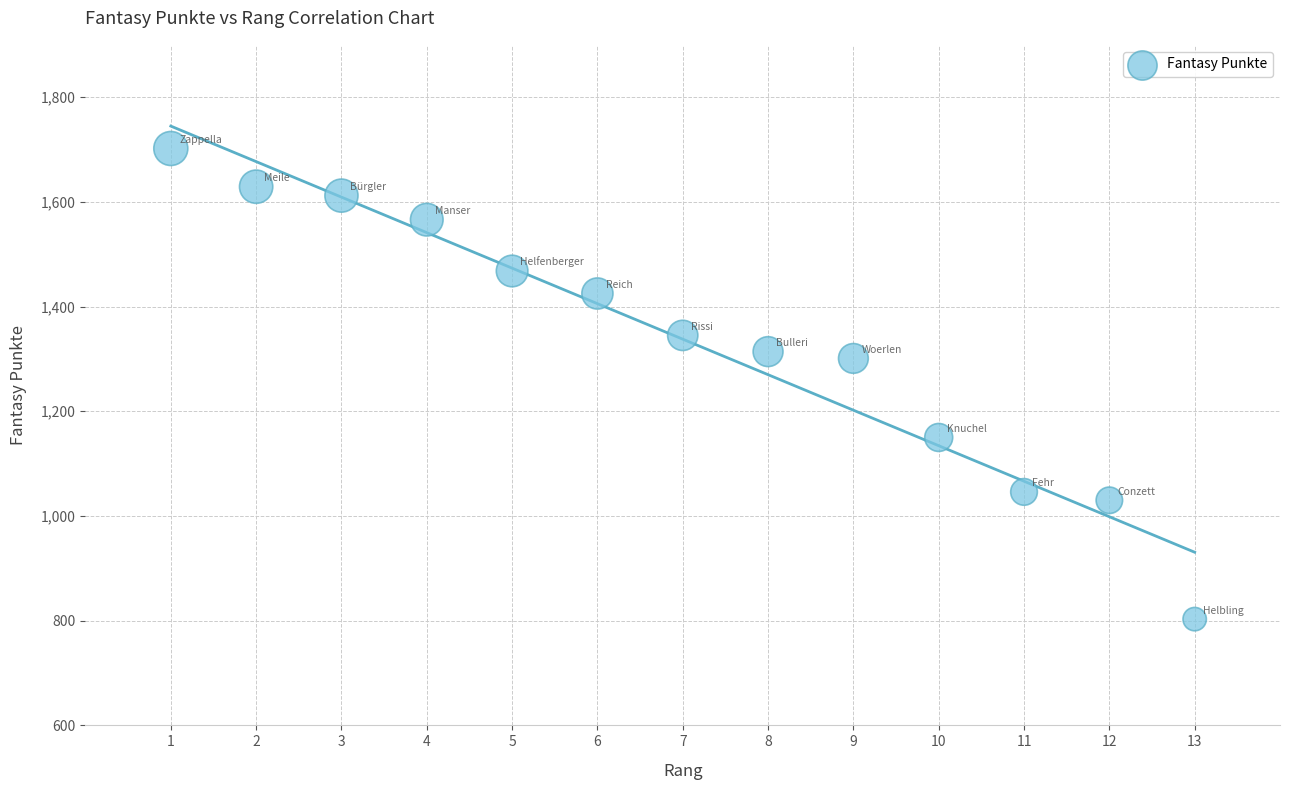

What Y value in the scatter plot is closest to 1252?

1301